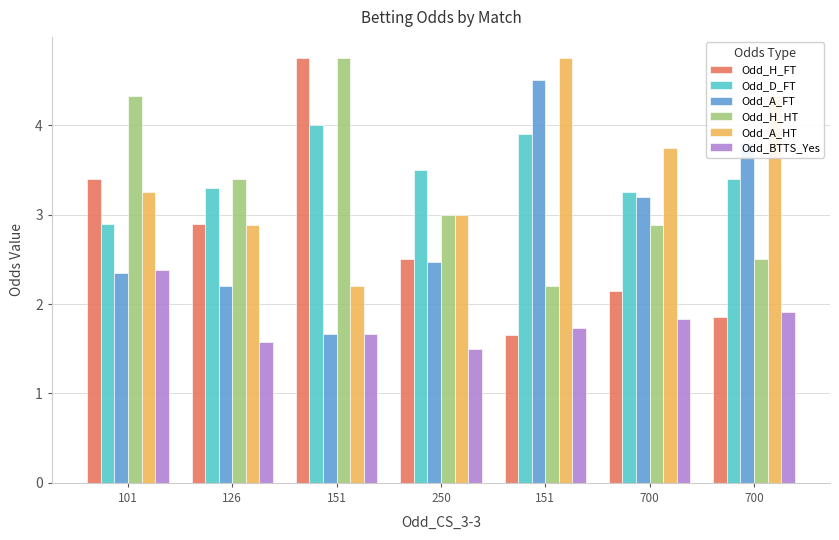

What are all the series names shown in the legend?

Odd_H_FT, Odd_D_FT, Odd_A_FT, Odd_H_HT, Odd_A_HT, Odd_BTTS_Yes